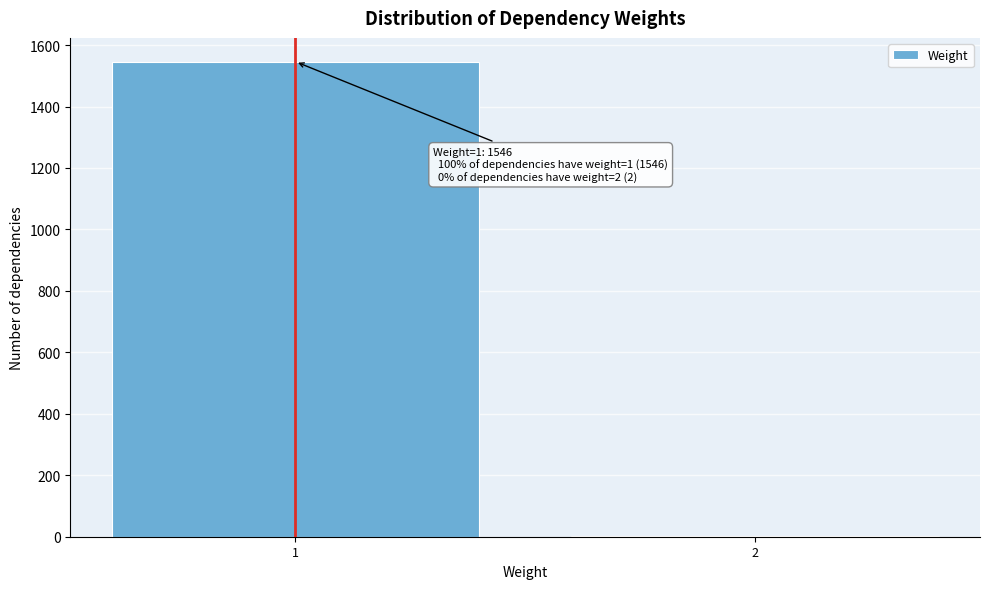

Reading left to right, list all the values displayed in this chart.

1=1546	2=2